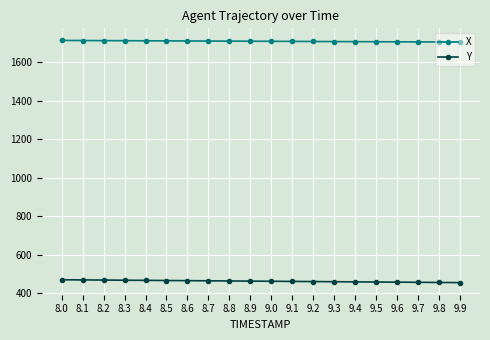

What is the minimum value shown in the chart?

453.8